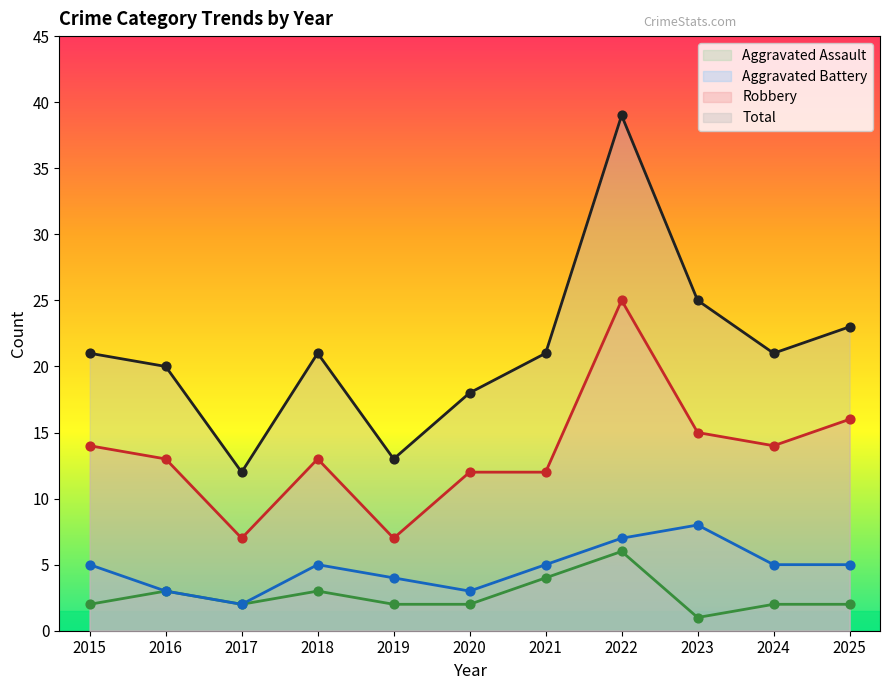

Which series has the largest total across all categories?

Total